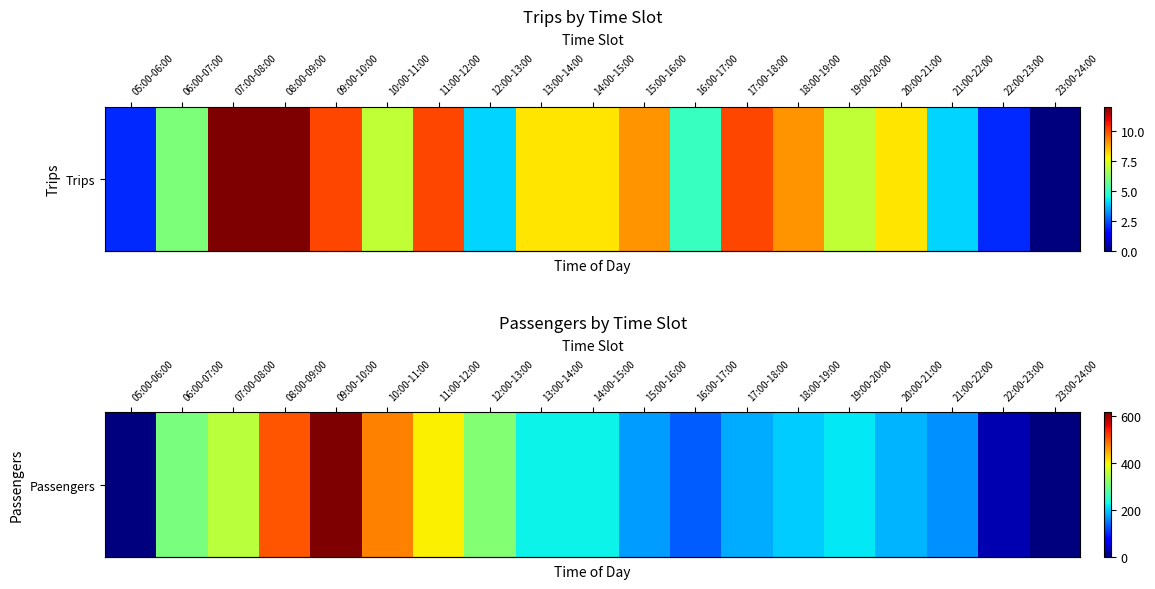

What is the difference between the values at 20:00-21:00 and 09:00-10:00?

430